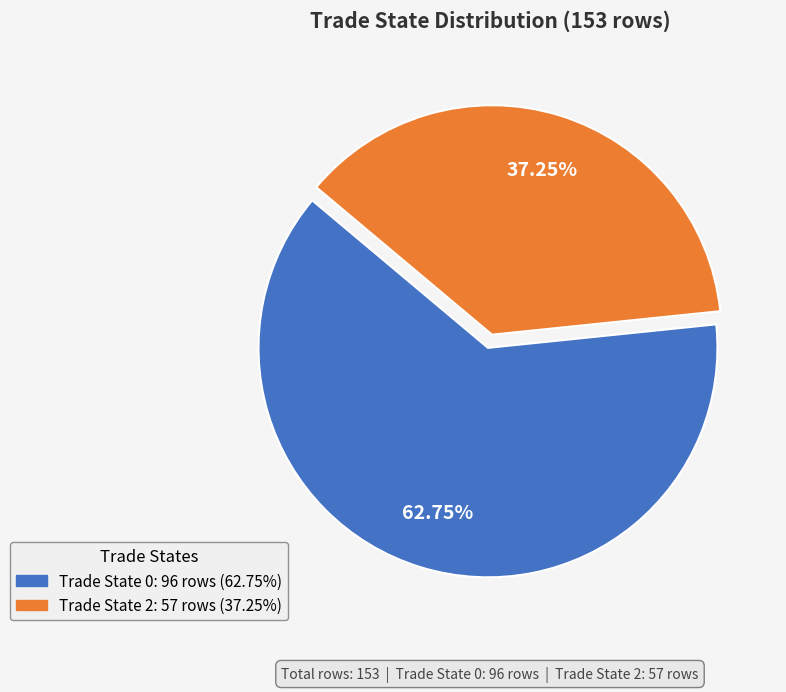

Is there a majority slice in this chart?

Yes